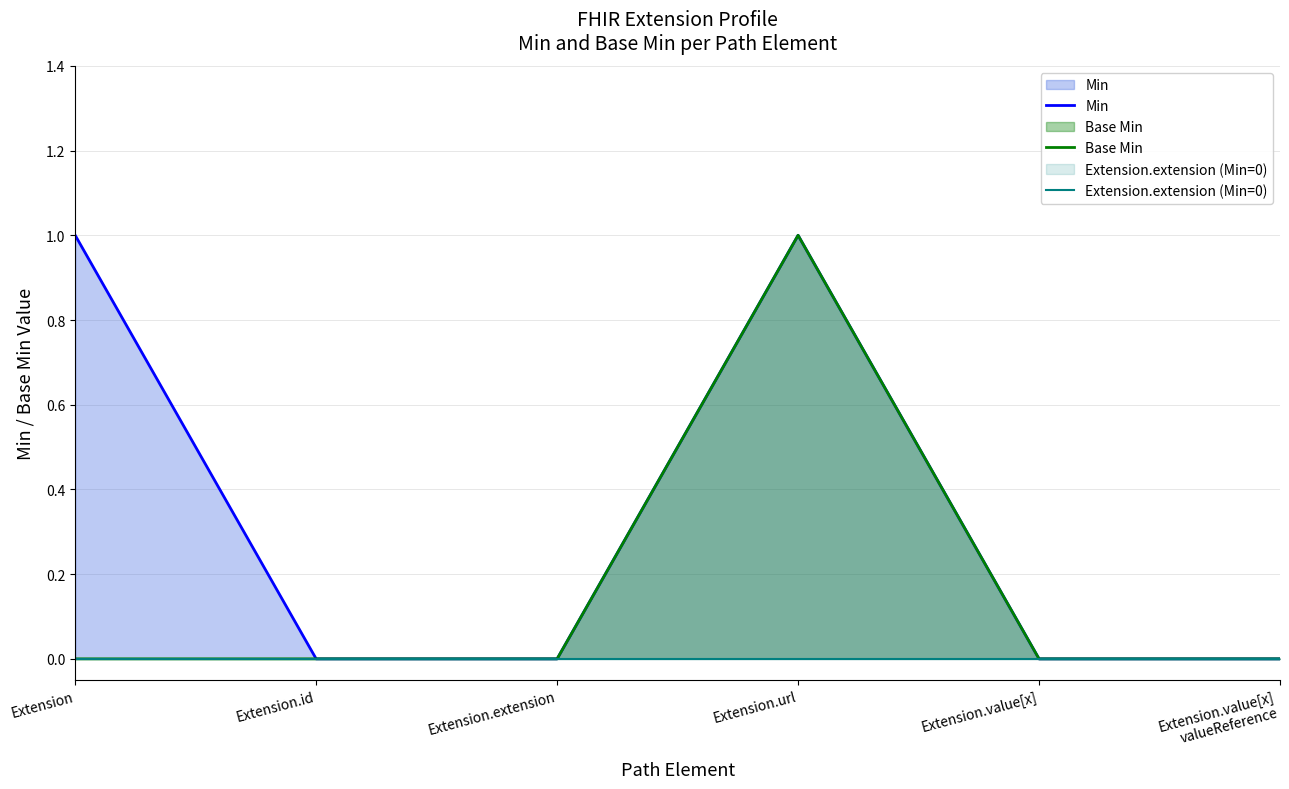

Is it true that Min equals 1 at Extension.url?

True